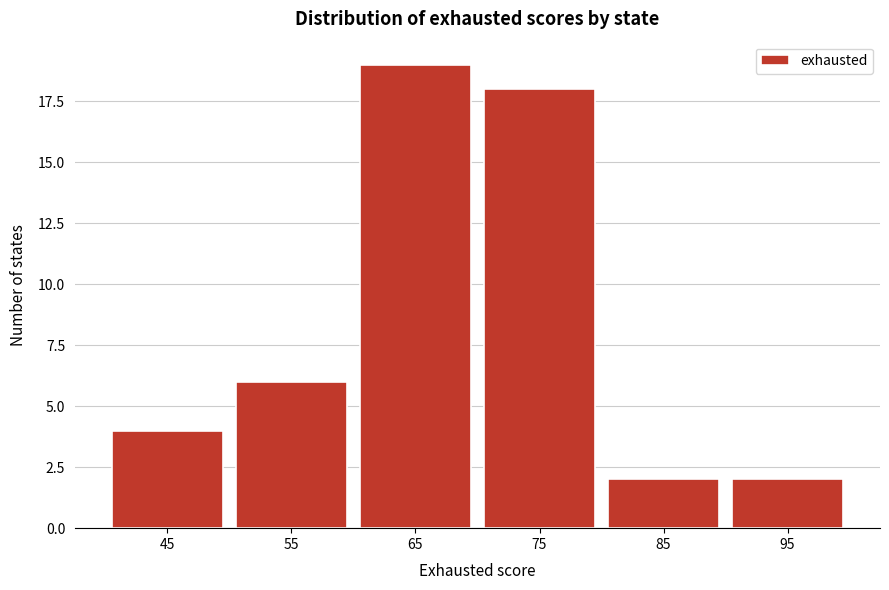

Reading right to left, list all the values displayed in this chart.

2	2	18	19	6	4